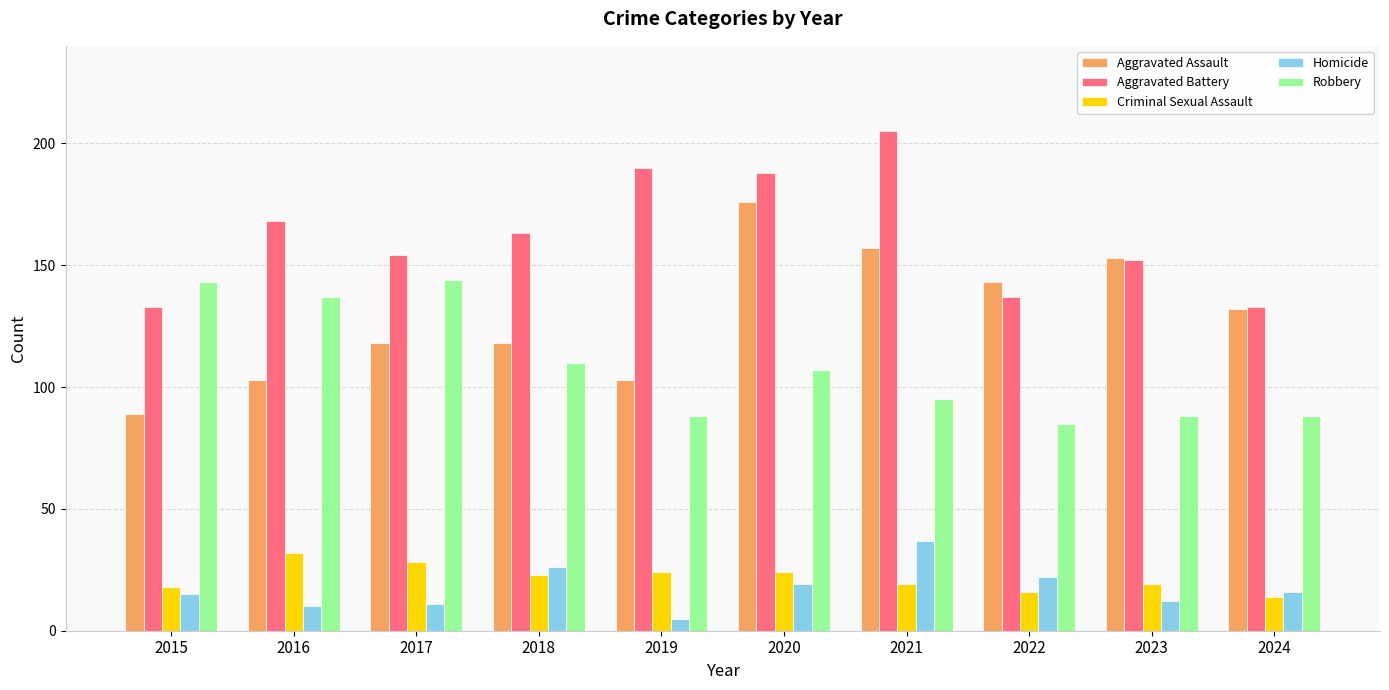

The Aggravated Assault series shows 153 at 2023. True or false?

True